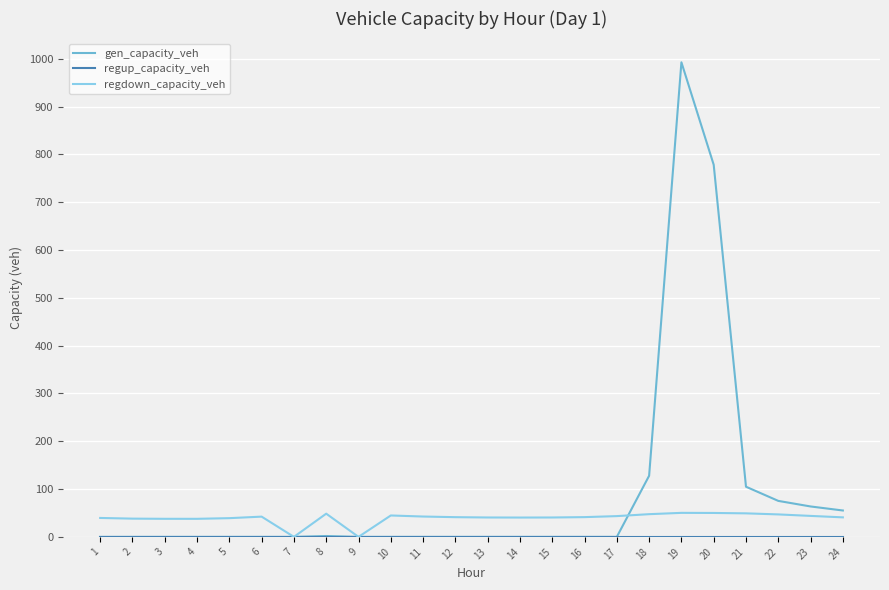

Which series has the largest total across all categories?

gen_capacity_veh